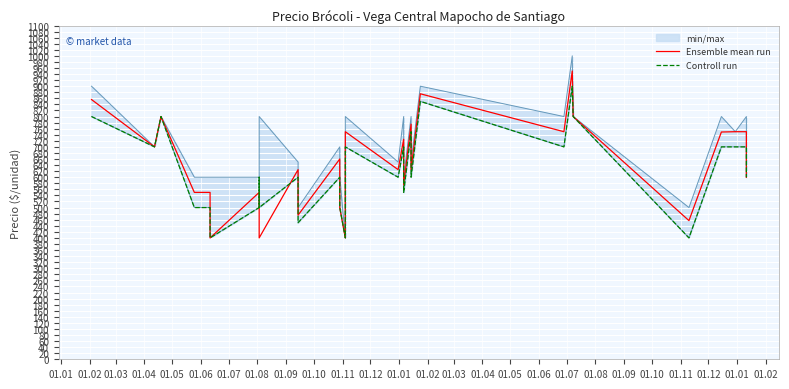

What is the value of the Ensemble mean run point at the 17th from the left?

550